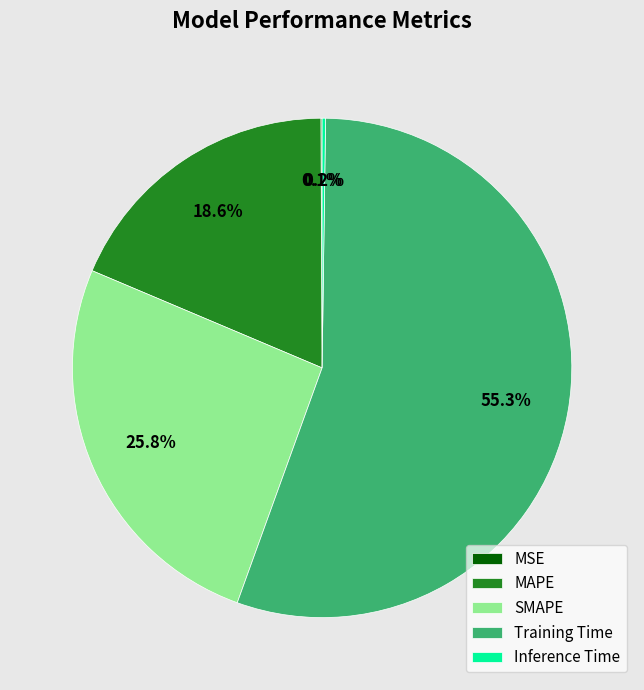

Is Training Time the majority of the pie?

Yes